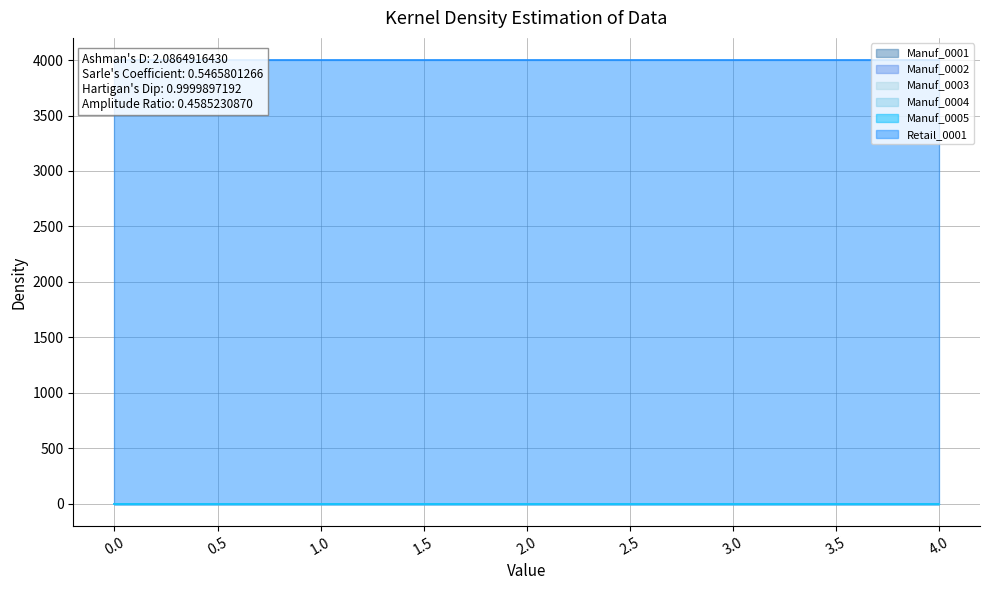

Reading left to right, what are all the values shown in this chart?

Manuf_0001: 0	0	0	0	0
Manuf_0002: 0	0	0	0	0
Manuf_0003: 0	0	0	0	0
Manuf_0004: 0	0	0	0	0
Manuf_0005: 0	0	0	0	0
Retail_0001: 4000	4000	4000	4000	4000